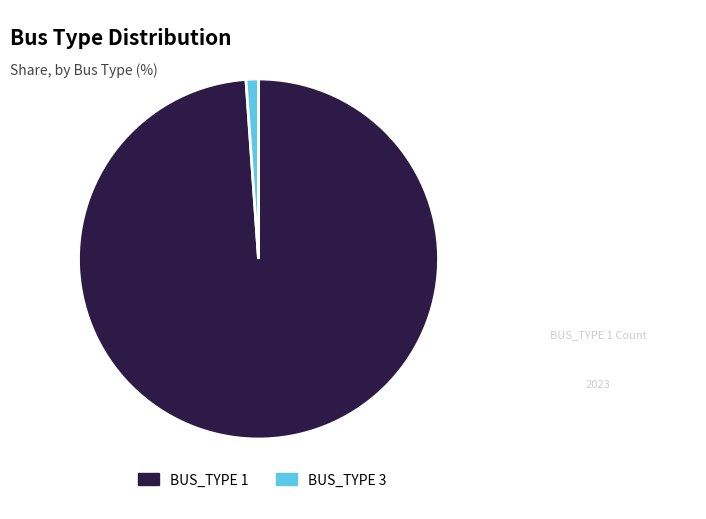

The BUS_TYPE 1 slice represents 89% of the pie. True or false?

False